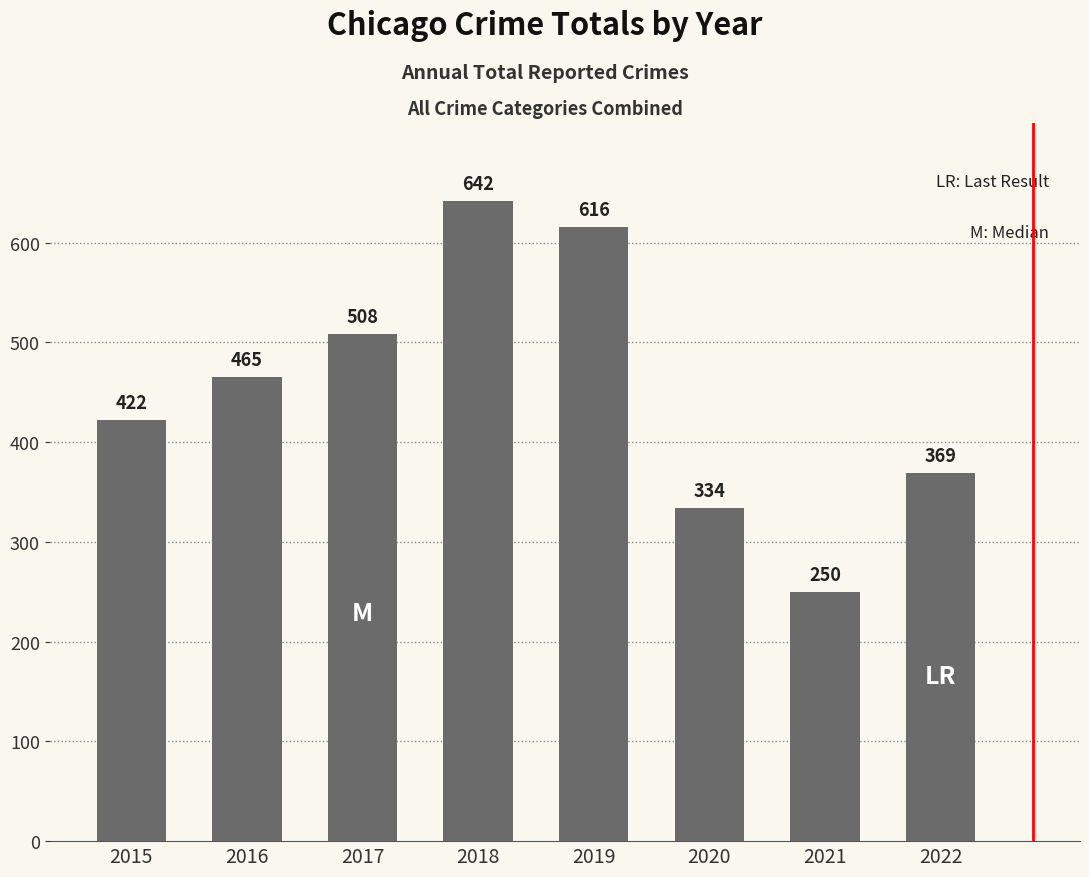

How many bars are there in total?

8